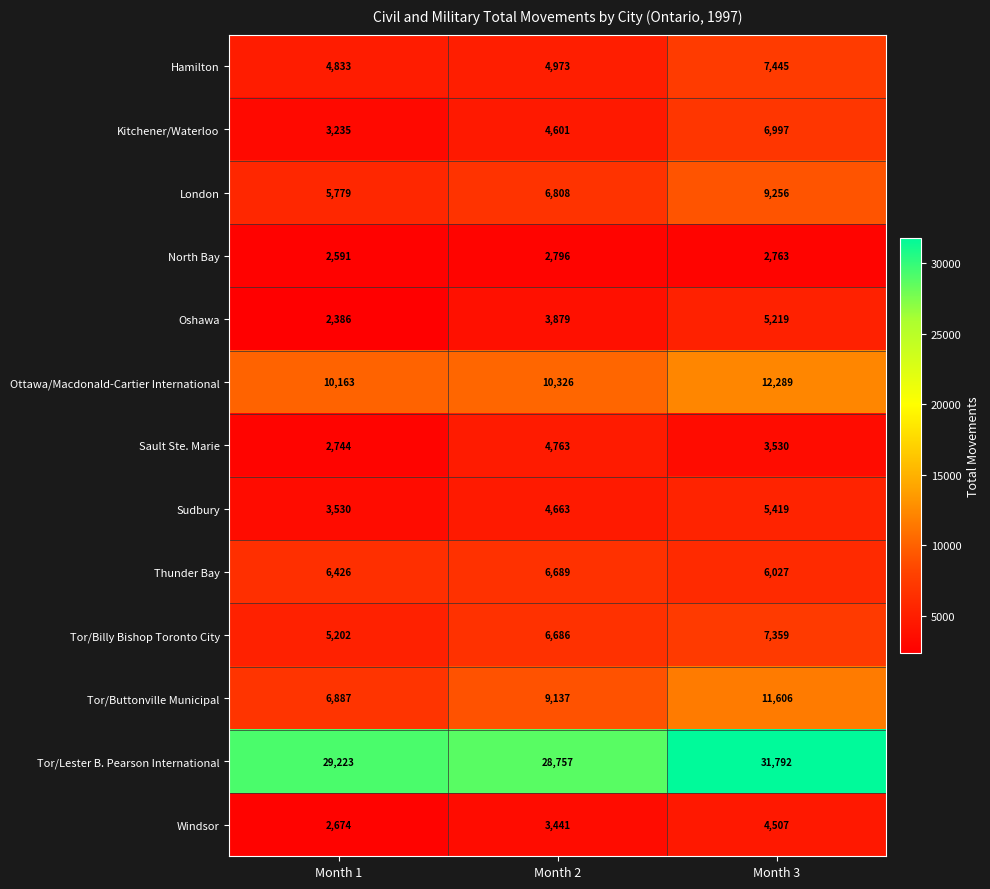

True or false: Sault Ste. Marie has a value of 3530 at Month 3.

True